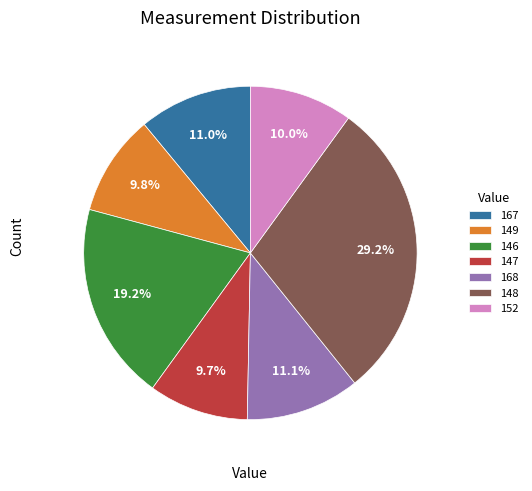

Is it true that 147 is 10% of the pie?

True